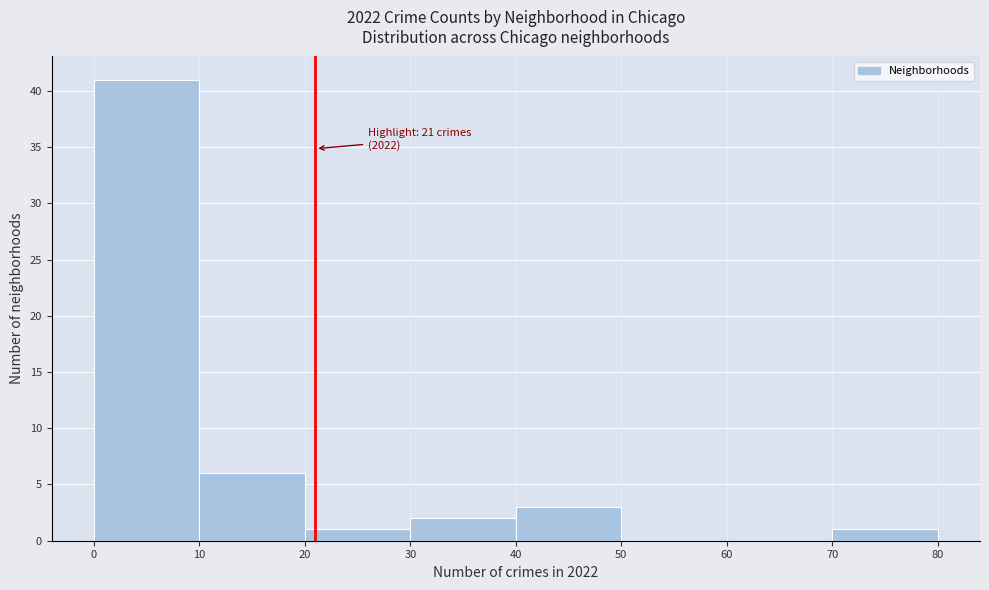

Over which range of the x-axis is the bar tallest?

0 to 10